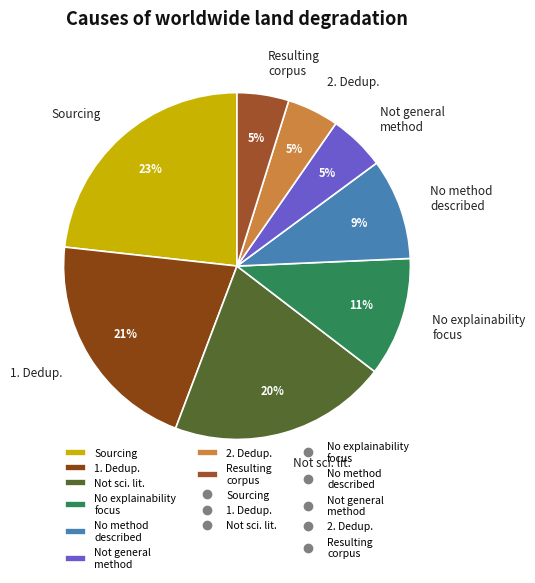

True or false: Sourcing accounts for 17% of the total.

False